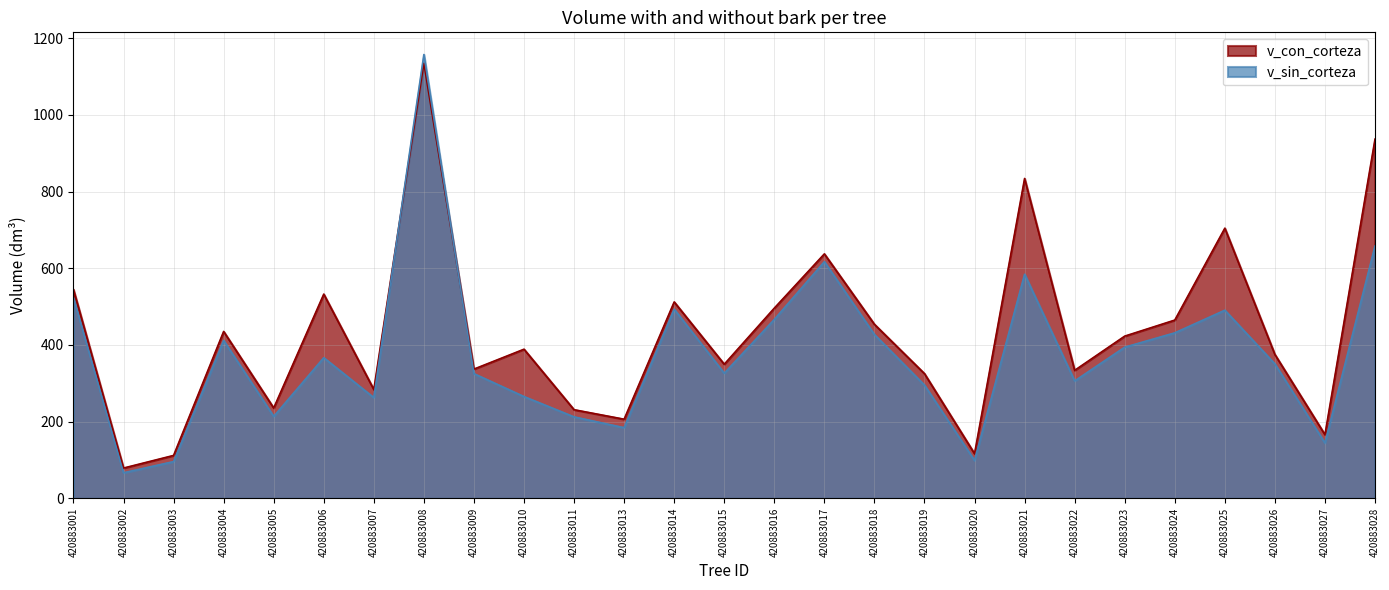

What is the total value across all series at 420883016?

962.7